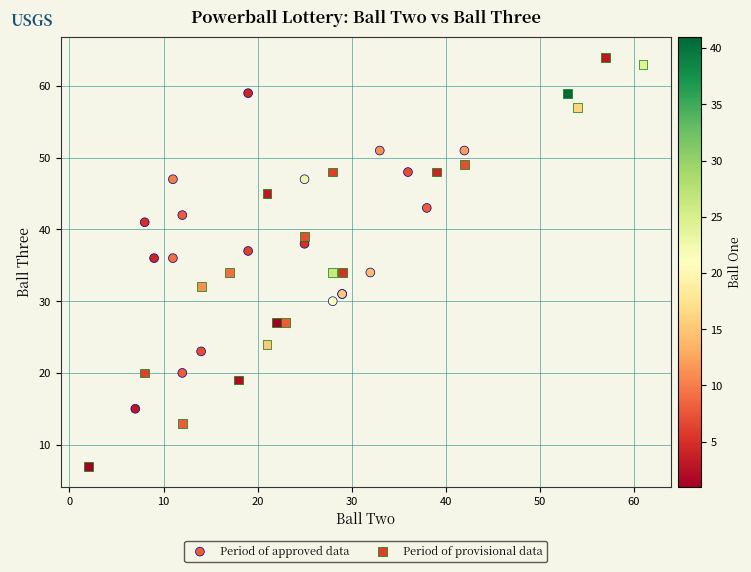

Which series has the widest spread of Y values?

Period of provisional data